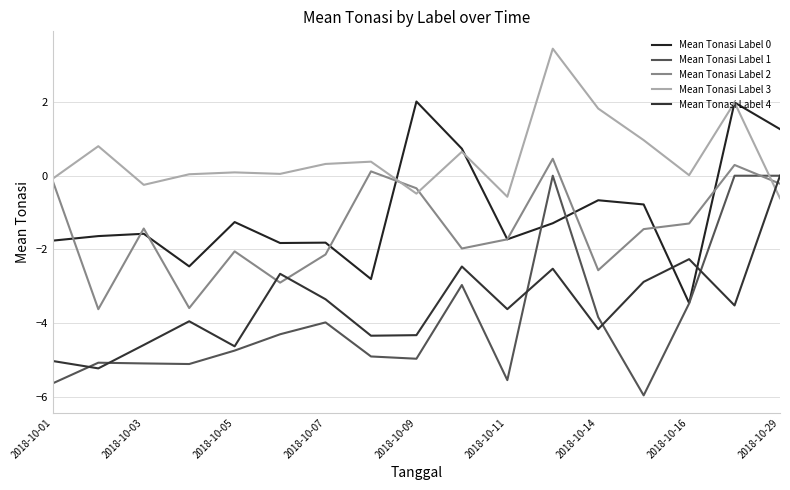

Which series has the largest total across all categories?

Mean Tonasi Label 3